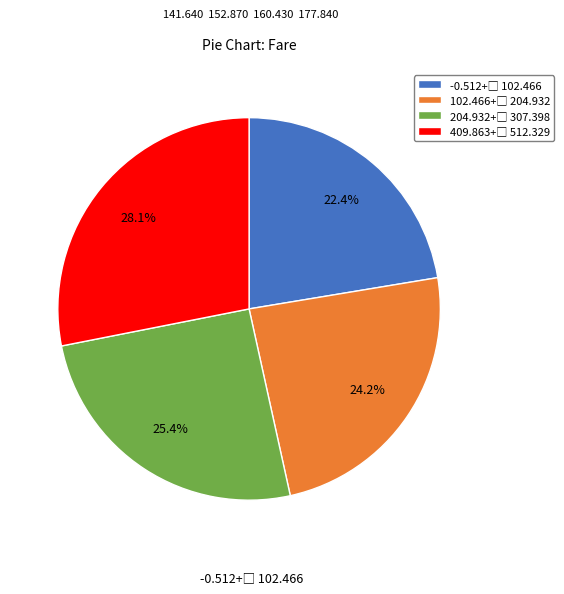

Is there a majority slice in this chart?

No